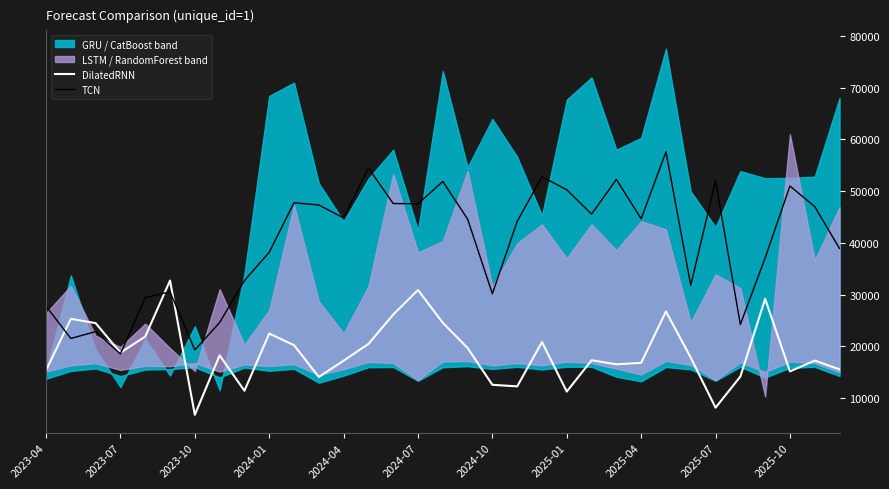

Reading left to right, transcribe all the data shown in this chart.

DilatedRNN: 15396.9	25337.5	24499.4	18789.7	21910.6	32737.7	6785.2	18275.2	11440.7	22490.5	20241.9	14098.7	17249.2	20475.1	26154.9	30916.2	24571.0	19704.2	12585.9	12282.8	20850.8	11276.6	17332.6	16544.5	16830.3	26761.3	17839.2	8169.5	14180.6	29188.1	15176.4	17266.9	15567.2
TCN: 27756.1	21540.2	22870.9	18548.5	29462.0	30537.0	19331.6	24621.3	32740.9	38191.6	47778.8	47334.9	44835.8	54478.6	47616.7	47575.8	51881.3	44621.0	30186.8	44167.1	52804.4	50278.1	45582.9	52267.6	44675.4	57608.7	31822.5	52013.7	24236.3	37113.6	51006.9	47025.6	38928.8